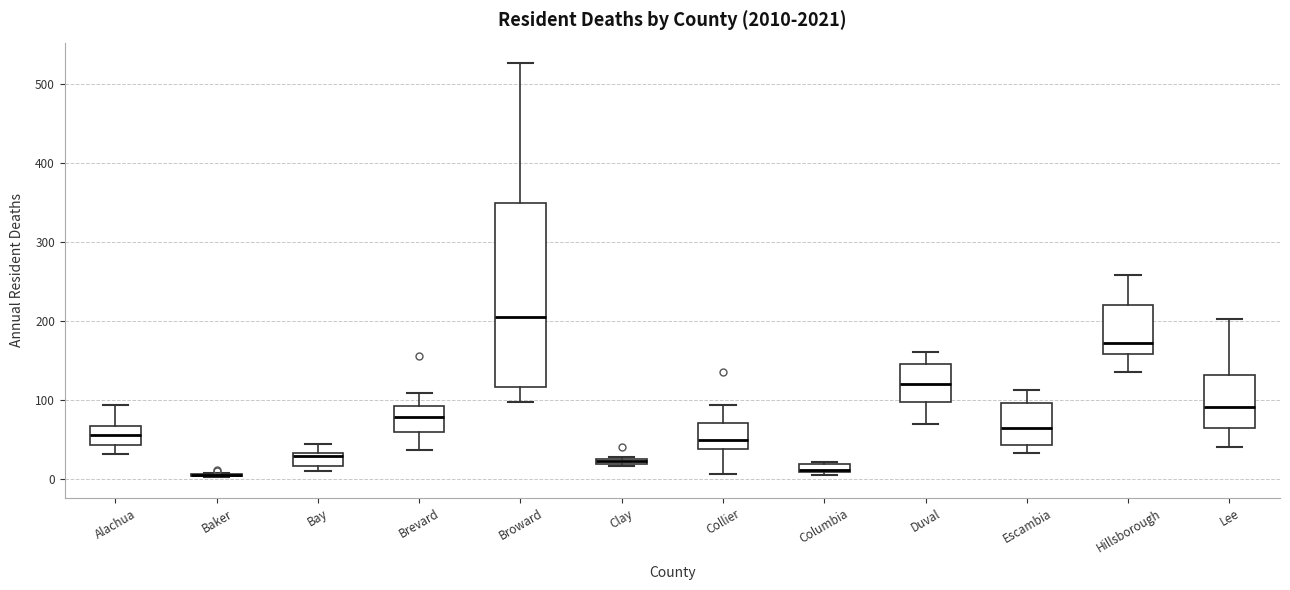

Which box is the tallest, from its lower edge to its upper edge?

Broward